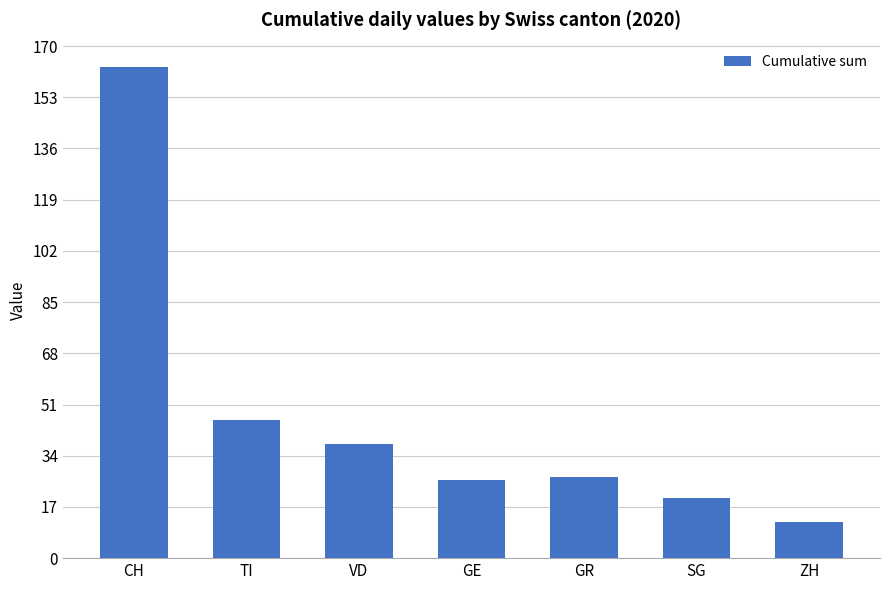

Reading left to right, list all the values displayed in this chart.

163	46	38	26	27	20	12